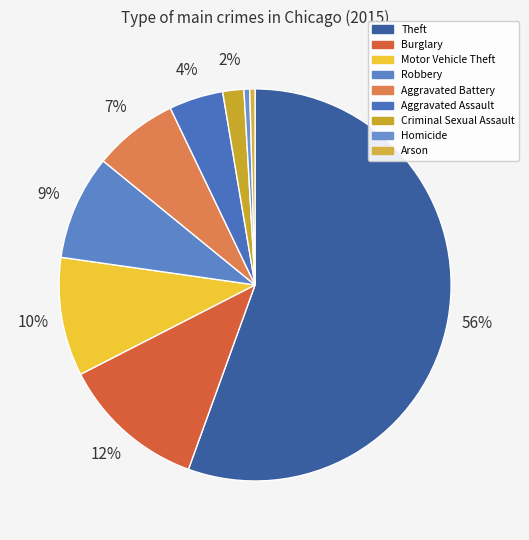

To the nearest percent, what percentage of the pie is Robbery?

9%